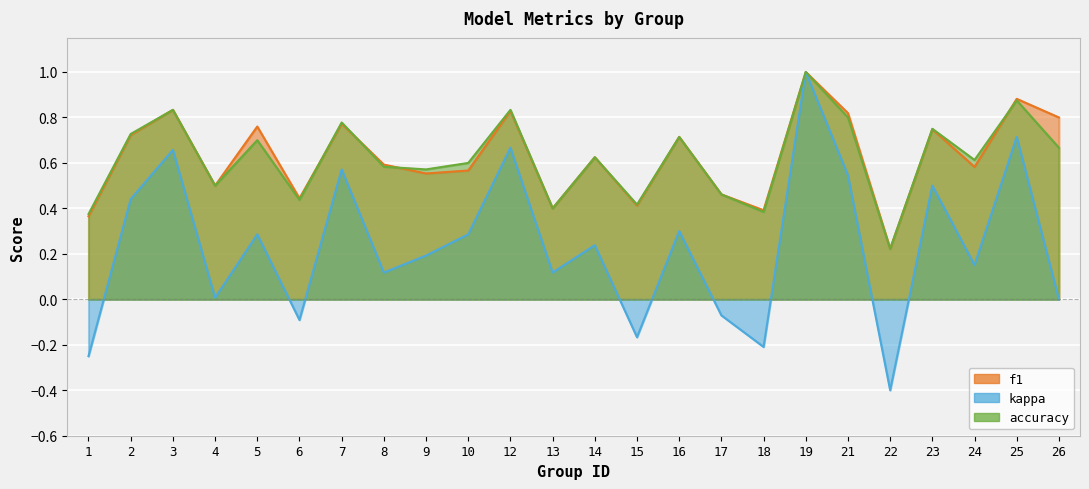

Is the value of accuracy at 16 greater than the value of kappa at 7?

Yes